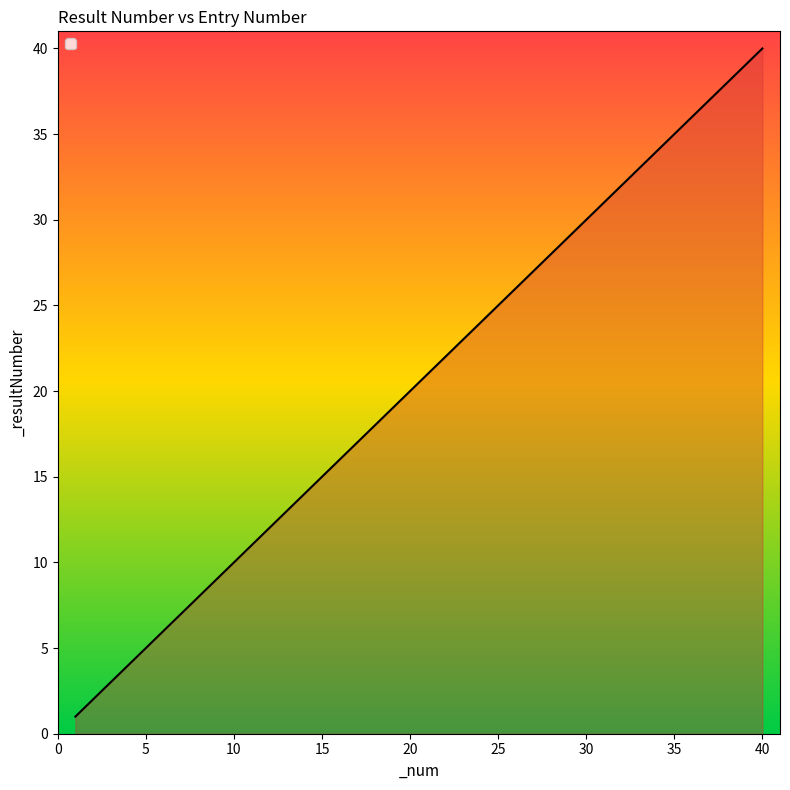

What is the greatest value displayed?

40